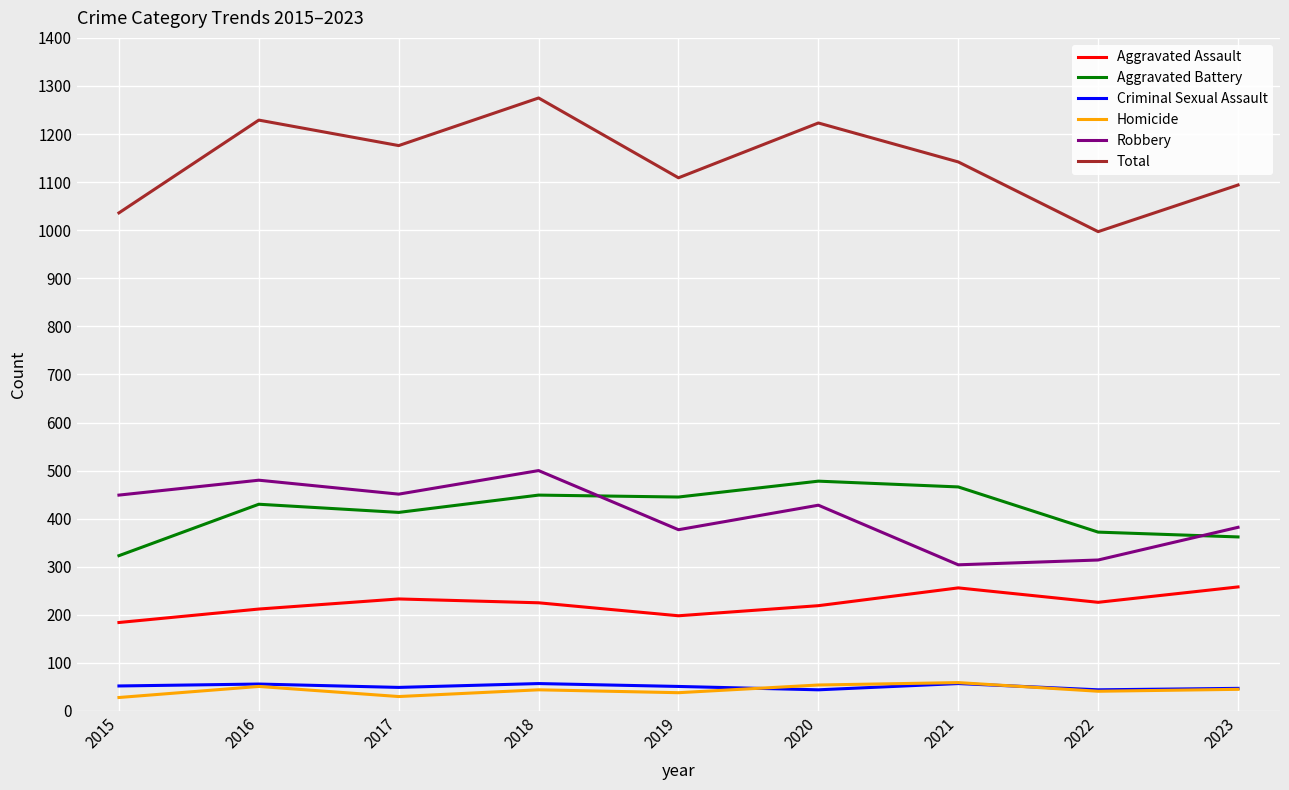

What is the average value of the Criminal Sexual Assault series?

51